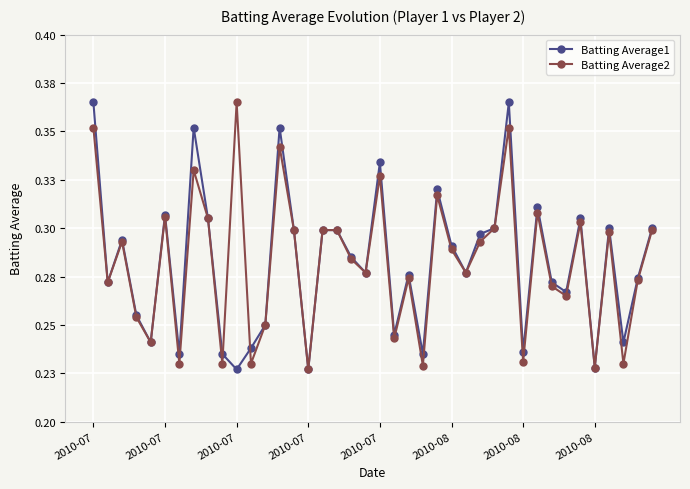

What are all the series names shown in the legend?

Batting Average1, Batting Average2